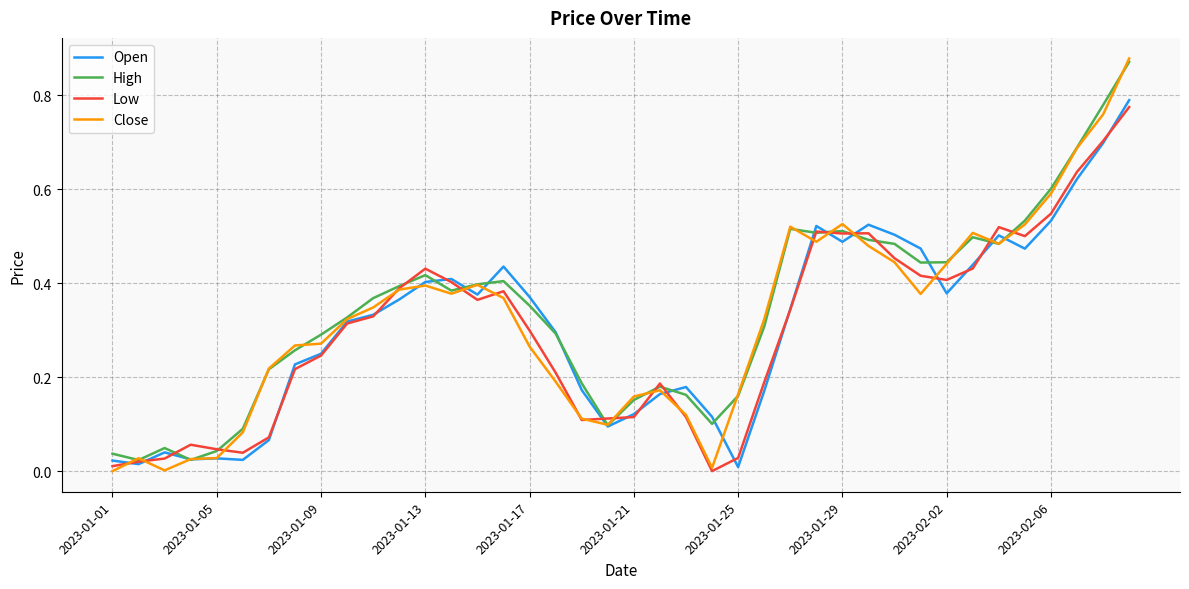

Which series has the widest spread of values?

Close